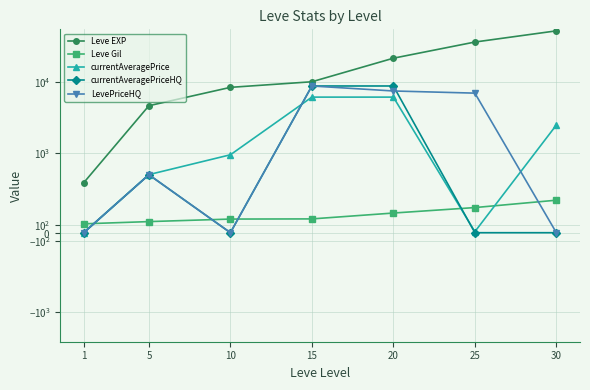

Rank the series by their maximum value, from lowest to highest.

Leve Gil, currentAveragePrice, currentAveragePriceHQ, LevePriceHQ, Leve EXP